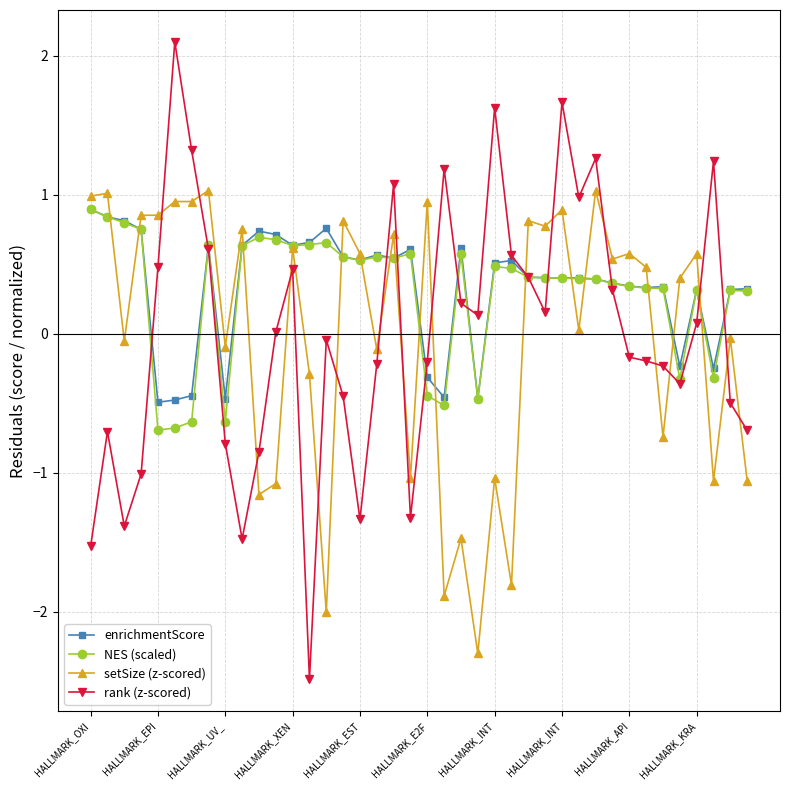

How many values in NES (scaled) are below zero?

9